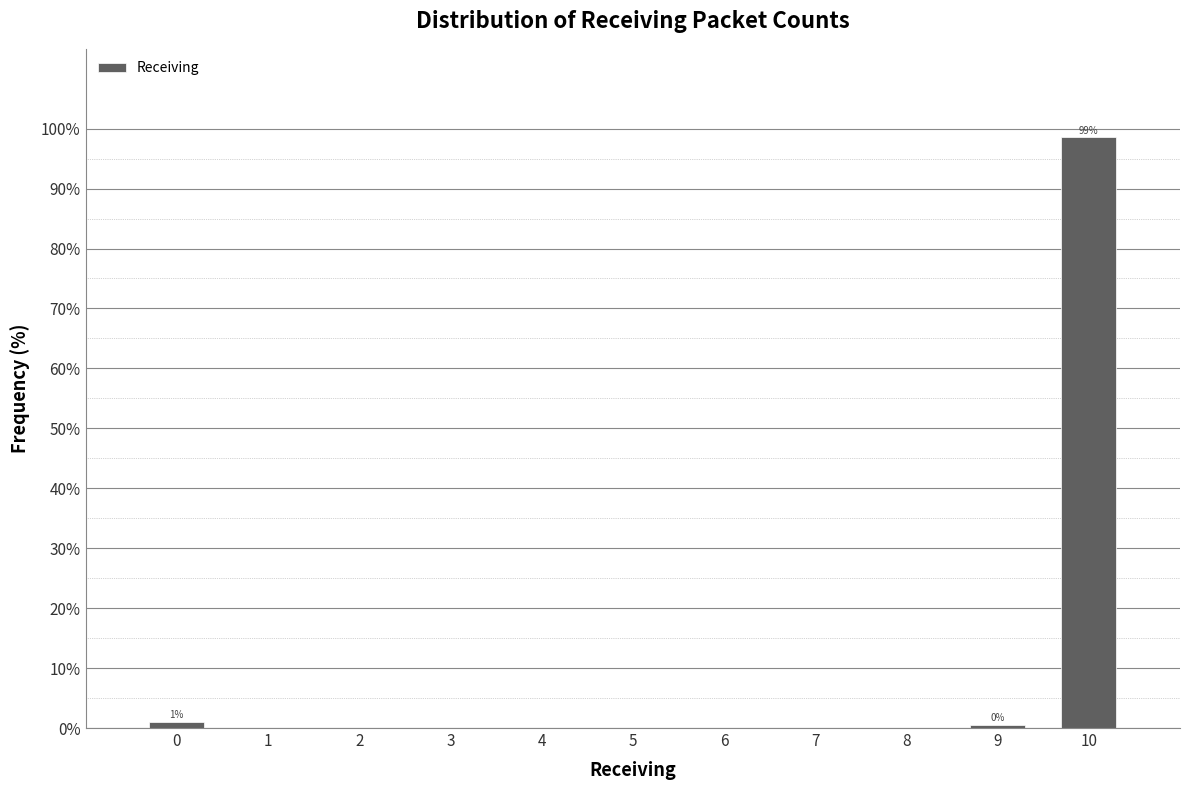

What is the value of the 1st bar from the left?

1.0